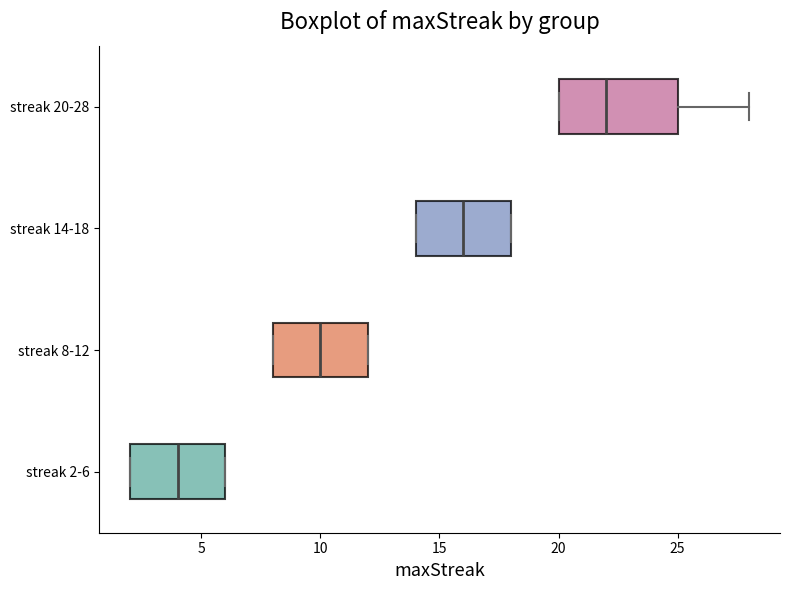

Where does the median line of the box for streak 20-28 sit on the x-axis? The values are not printed on the chart, so give them approximately, as read against the axis.

22